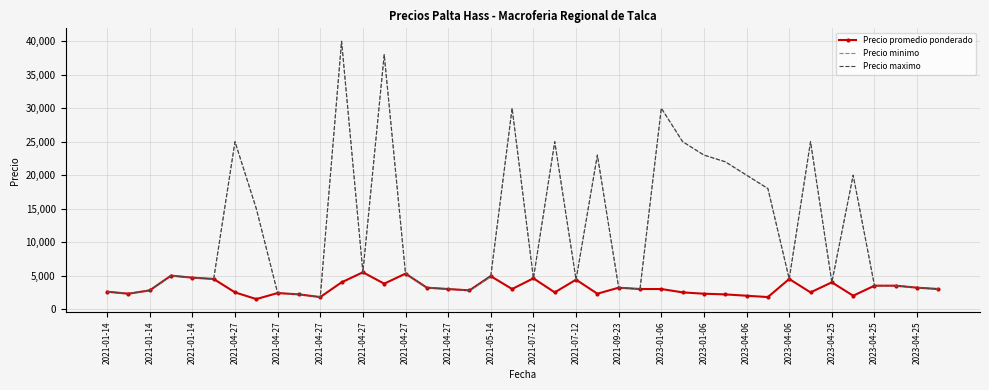

What is the greatest value displayed?

40000